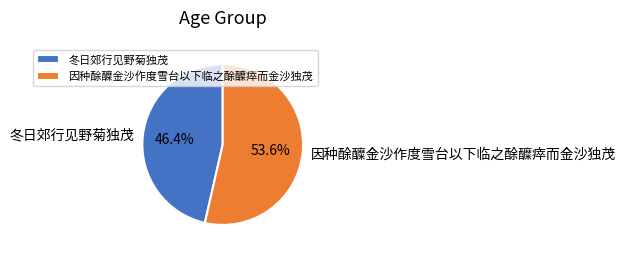

To the nearest percent, what is the difference between the 冬日郊行见野菊独茂 and 因种酴醾金沙作度雪台以下临之酴醾瘁而金沙独茂 slice percentages?

7%